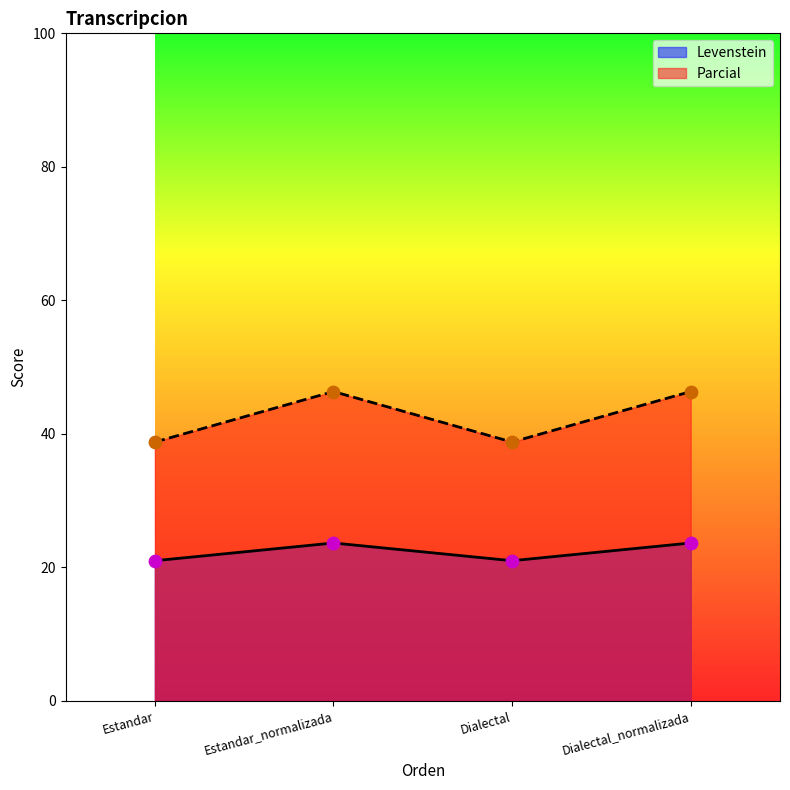

Which series has the largest total across all categories?

Parcial